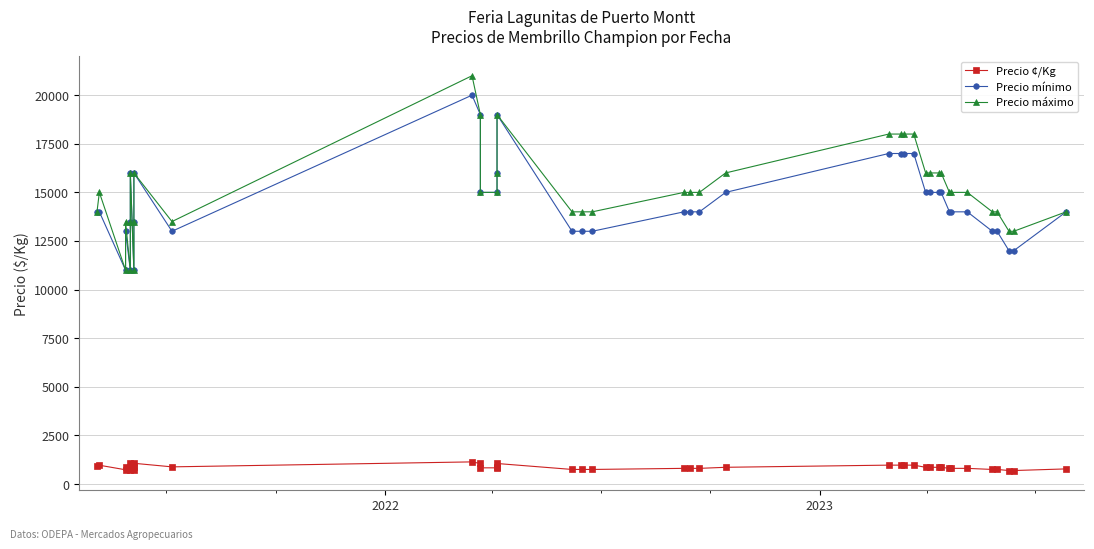

Which series has the largest range (max minus min)?

Precio máximo